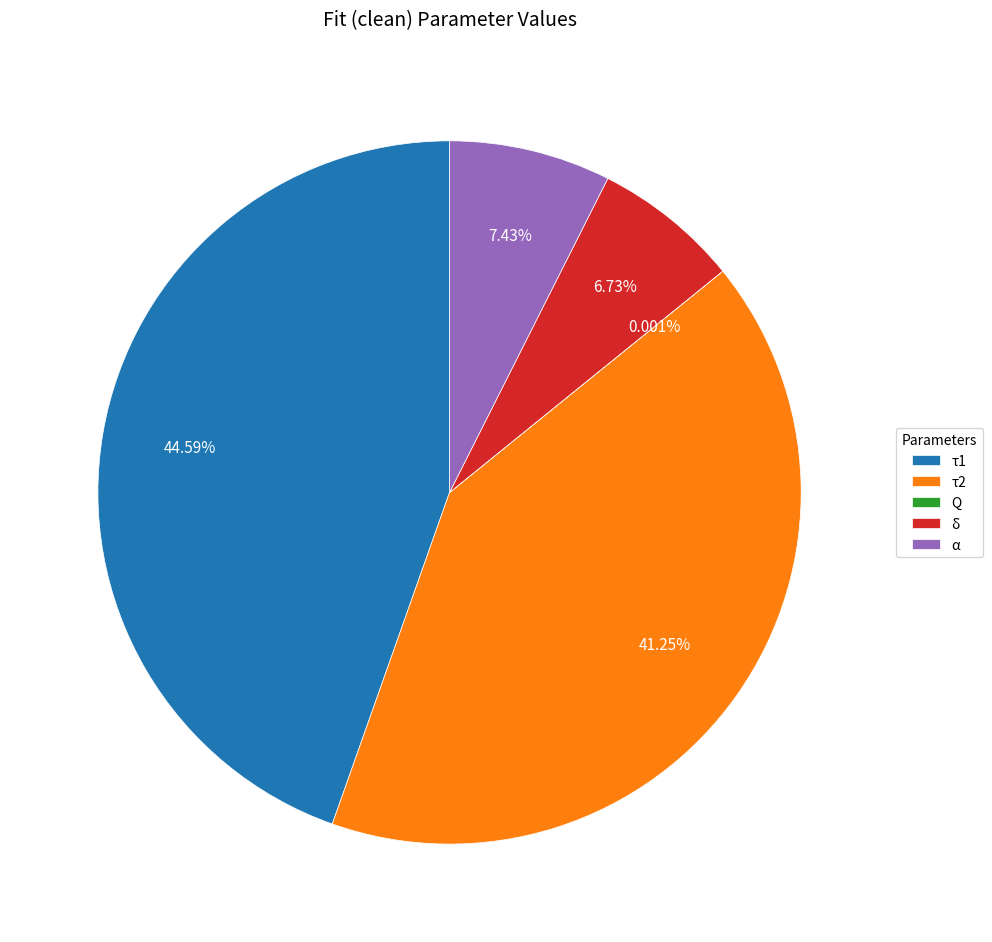

Combined, do τ1 and τ2 account for over 50%?

Yes